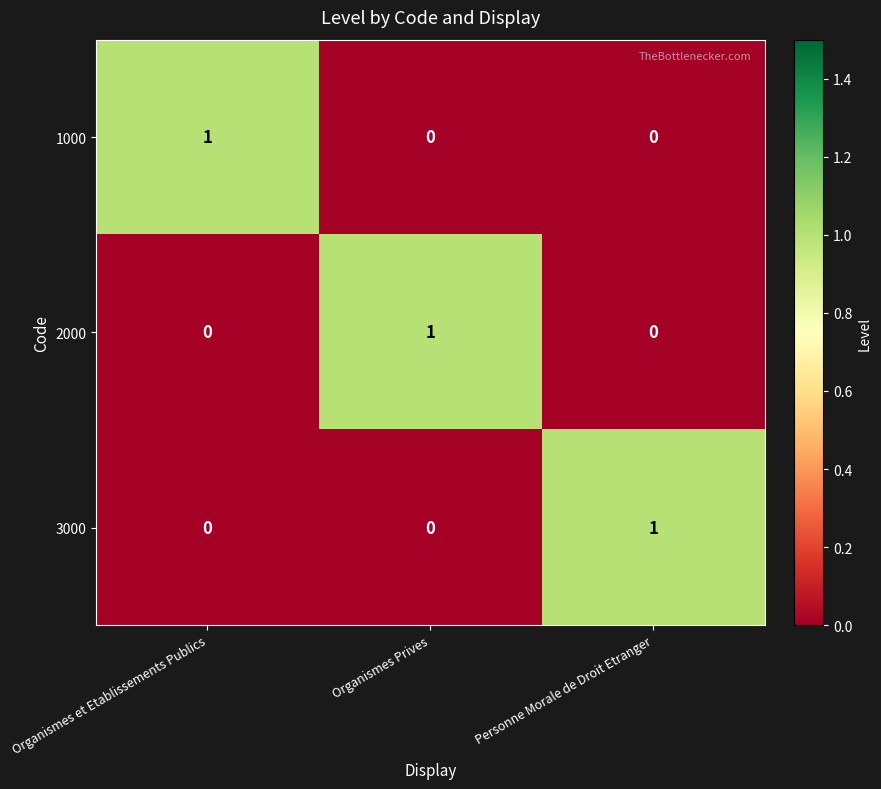

Count the number of categories in the chart.

3